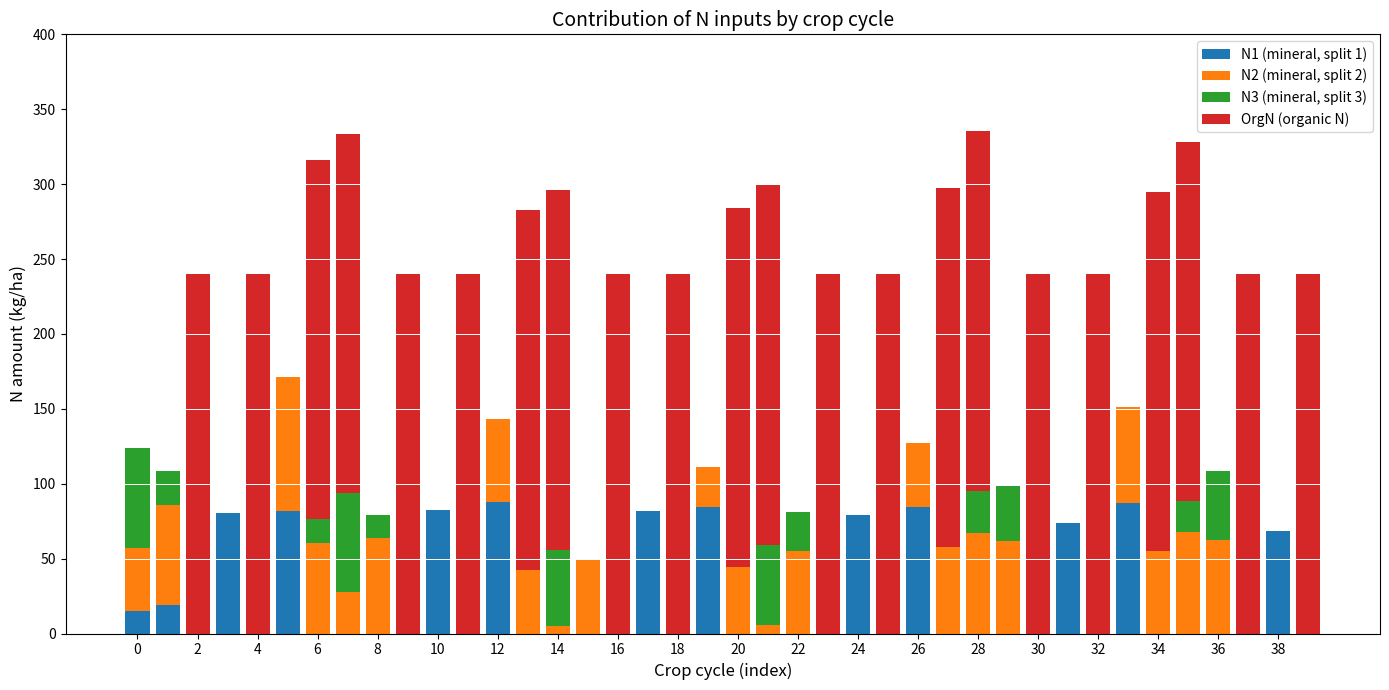

What is the sum of all N1 (mineral, split 1) values?

925.1